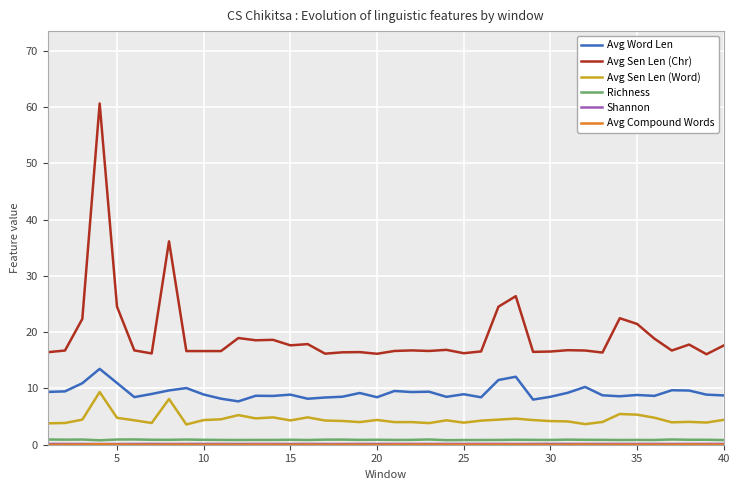

Read the Richness value at 20.

0.9